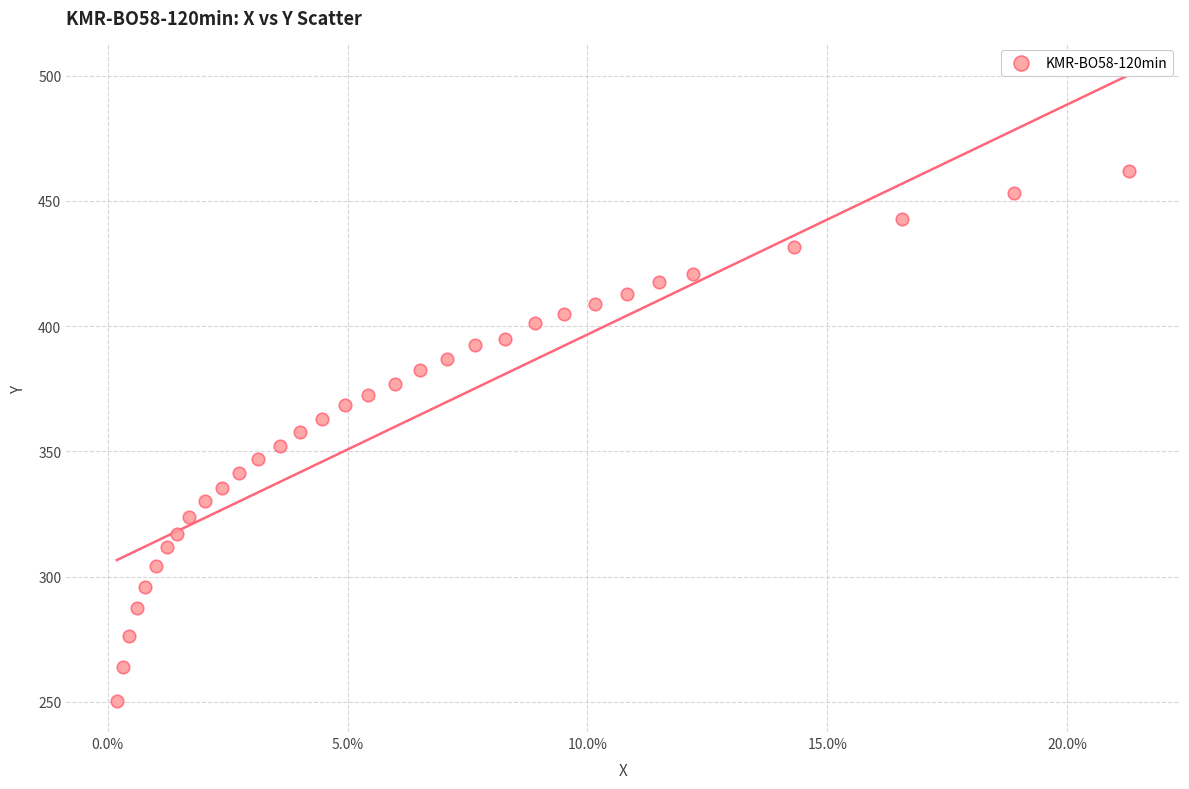

What is the range of Y values (max minus min)?

211.7